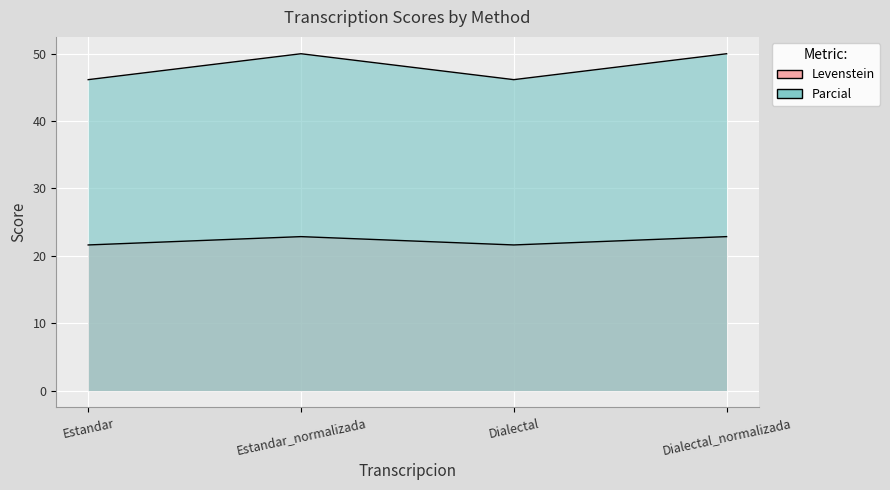

At which category is the sum across all series the highest?

Estandar_normalizada